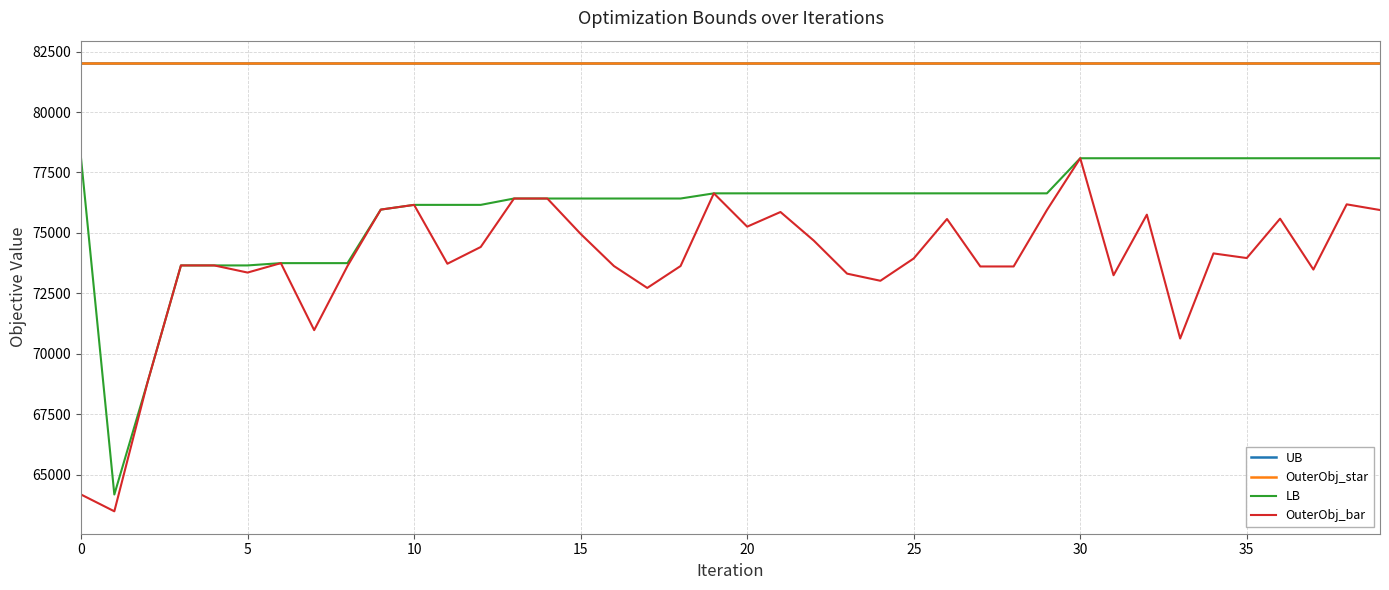

What is the label of the 38th point from the left?

37